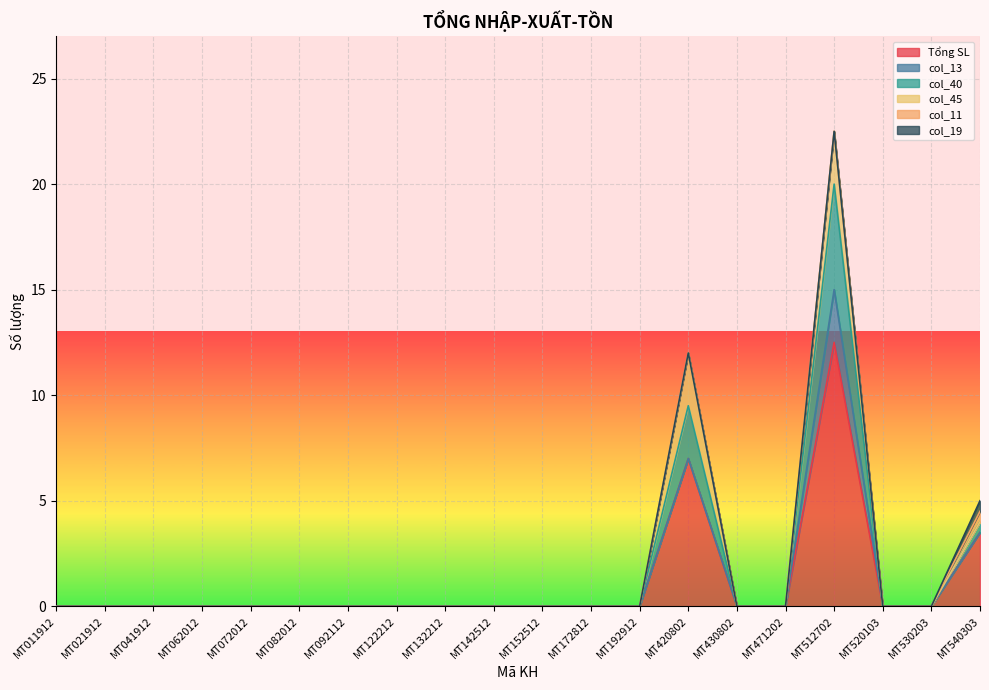

At which category is the sum across all series the highest?

MT512702